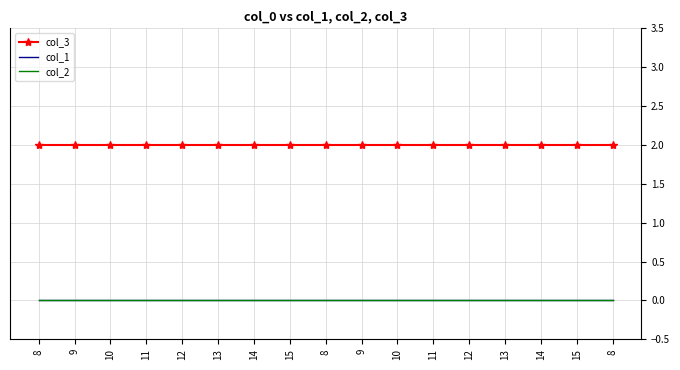

Does the chart have visible grid lines?

Yes